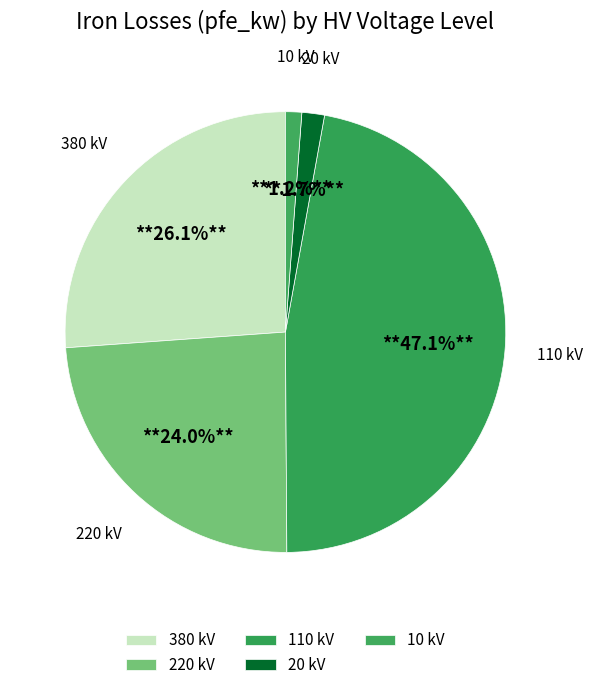

To the nearest percent, what is the difference between the largest and smallest slice percentages?

46%